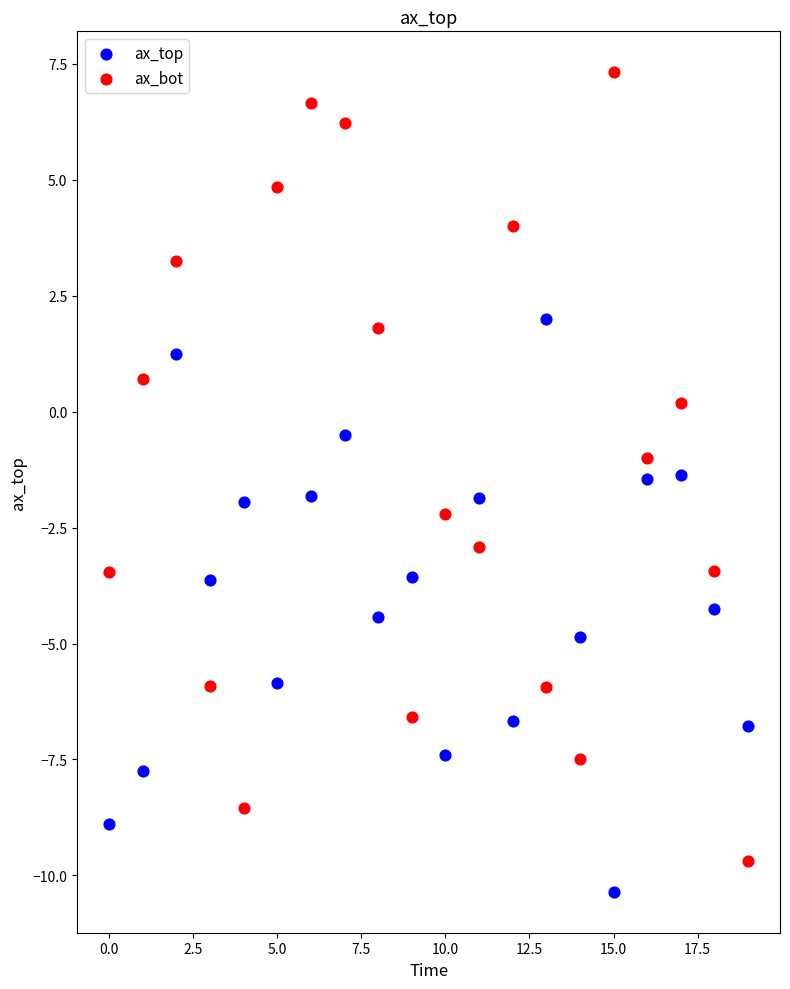

Which series reaches the maximum Y coordinate?

ax_bot